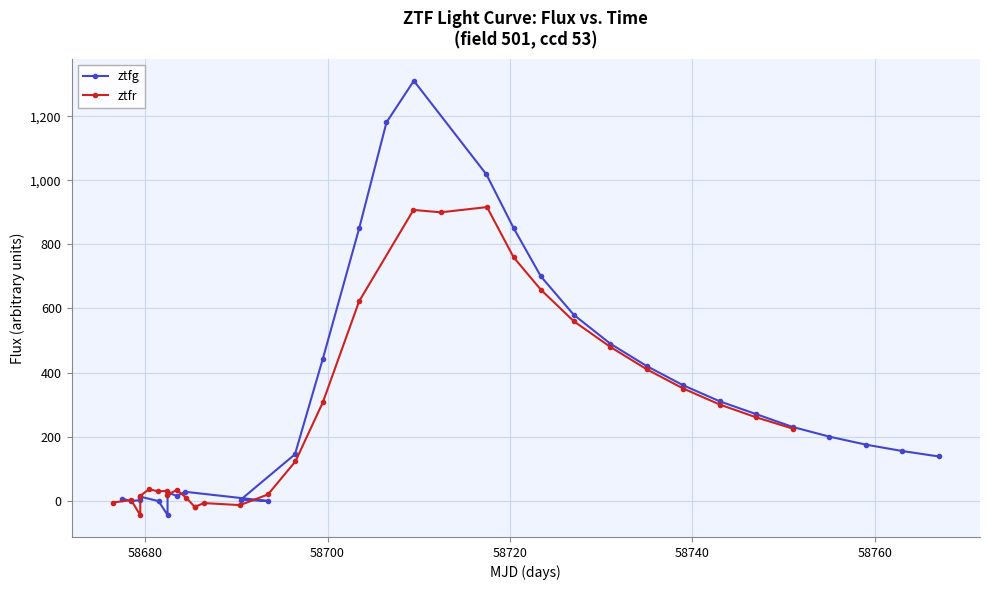

How many distinct data groups are displayed?

2